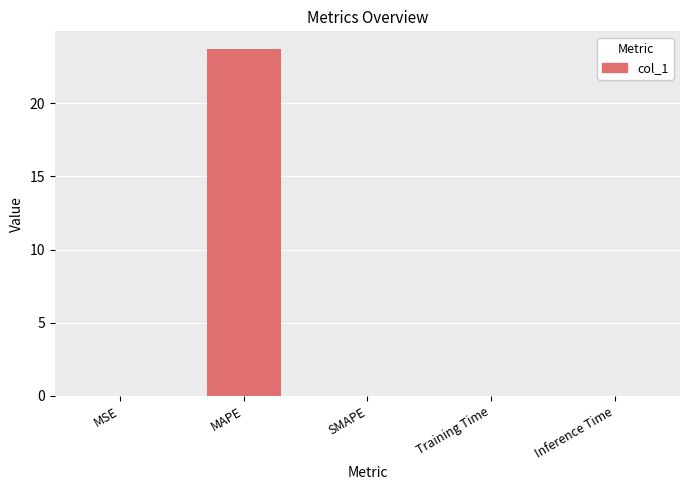

Count the number of categories in the chart.

5